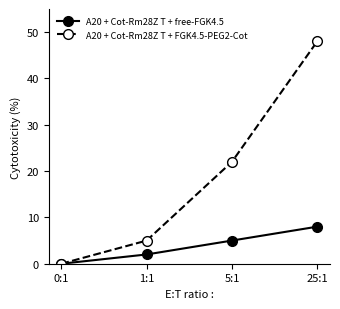

What is the sum of all A20 + Cot-Rm28Z T + free-FGK4.5 values?

15